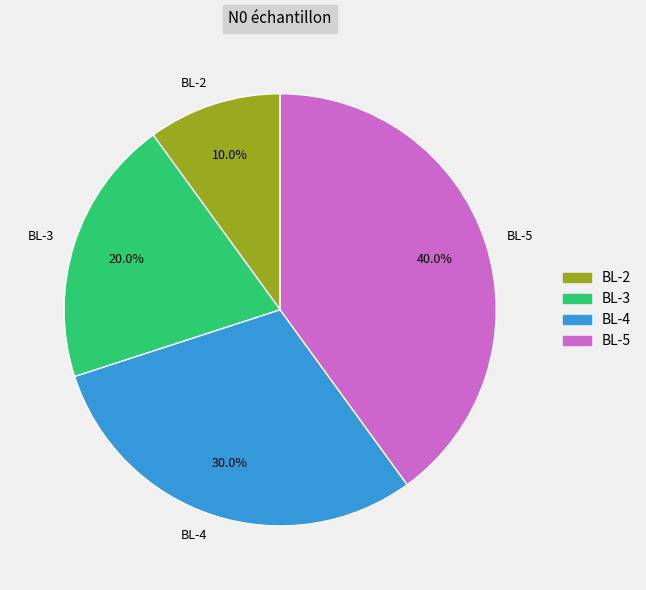

What is the largest slice in the pie chart?

BL-5